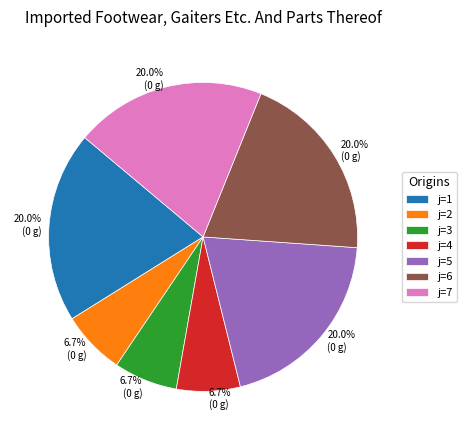

Count the number of slices in the pie.

7